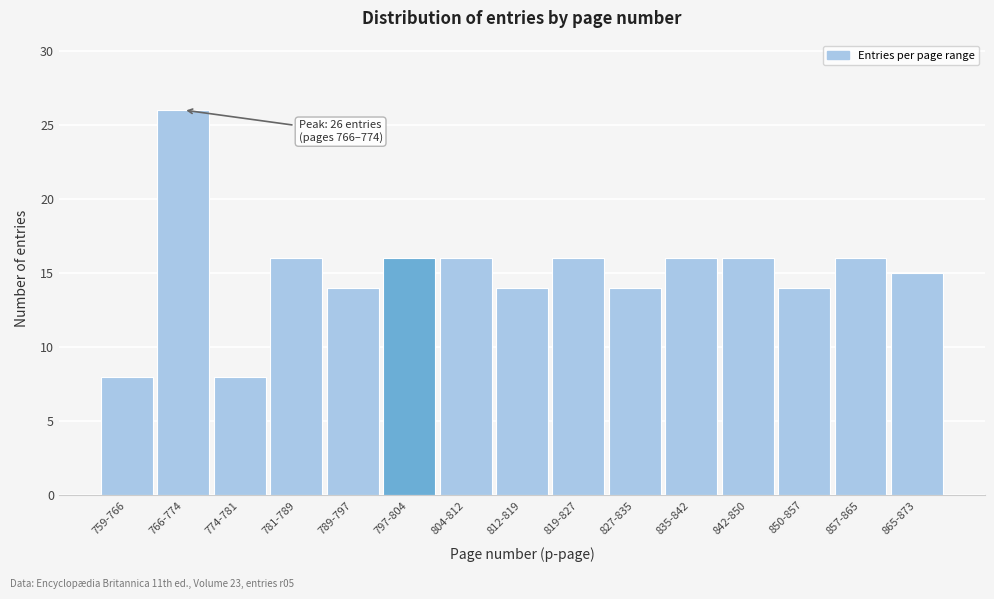

Reading left to right, list all the values displayed in this chart.

759-766=8	766-774=26	774-781=8	781-789=16	789-797=14	797-804=16	804-812=16	812-819=14	819-827=16	827-835=14	835-842=16	842-850=16	850-857=14	857-865=16	865-873=15